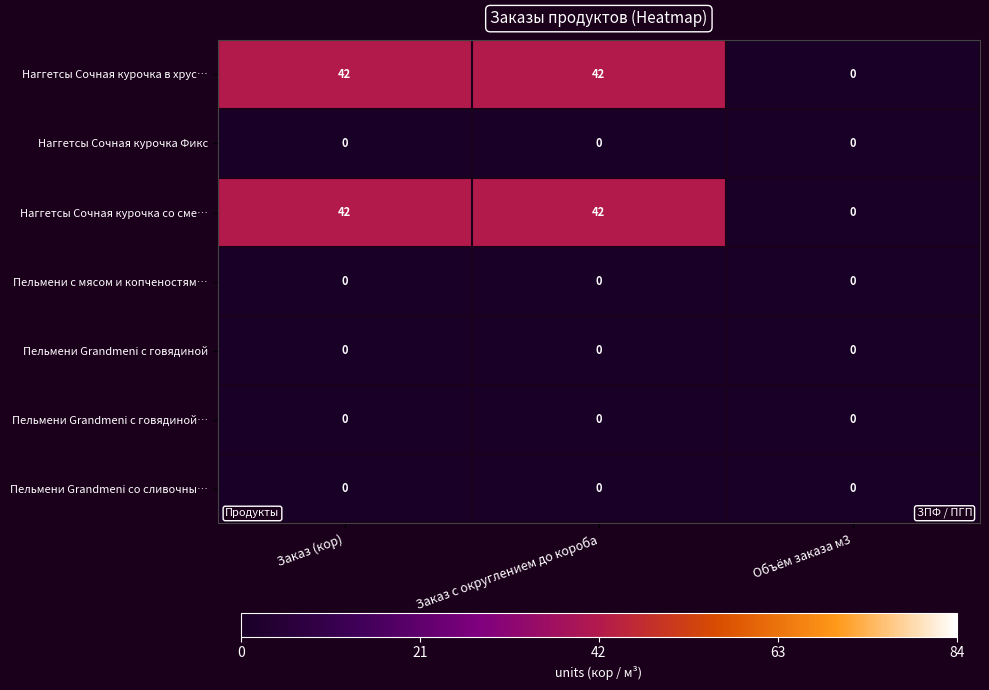

Reading left to right, what are all the values shown in this chart?

Наггетсы Сочная курочка в хрус…: 42	42	0
Наггетсы Сочная курочка Фикс: 0	0	0
Наггетсы Сочная курочка со сме…: 42	42	0
Пельмени с мясом и копченостям…: 0	0	0
Пельмени Grandmeni с говядиной: 0	0	0
Пельмени Grandmeni с говядиной…: 0	0	0
Пельмени Grandmeni со сливочны…: 0	0	0